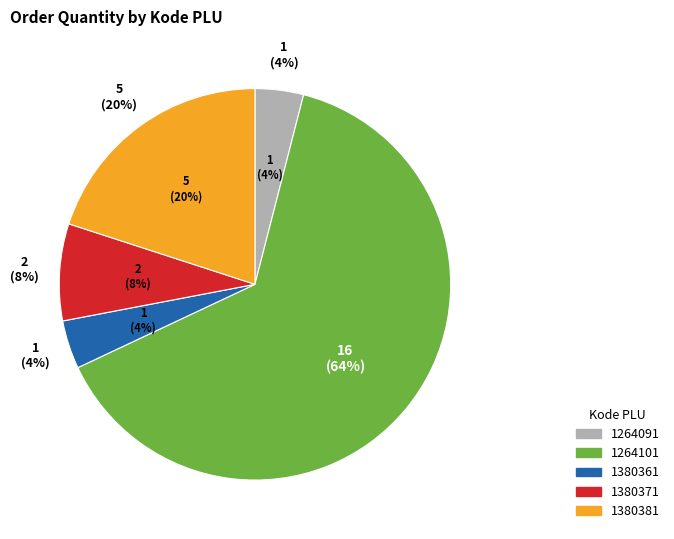

Is it true that 1380381 is 20% of the pie?

True